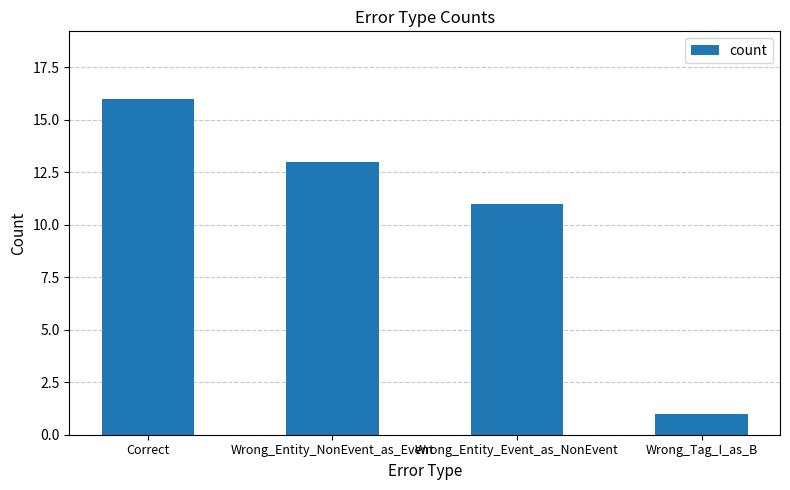

The chart shows a value of 19 at Wrong_Entity_Event_as_NonEvent. True or false?

False